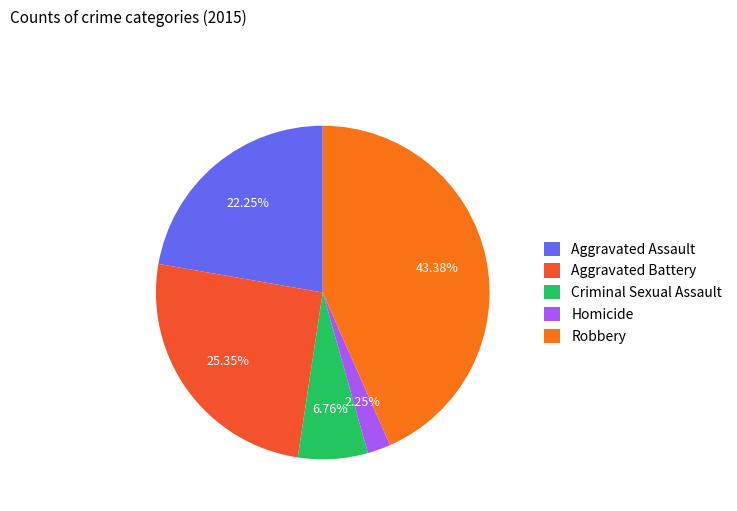

Is there any slice that represents more than half of the pie?

No